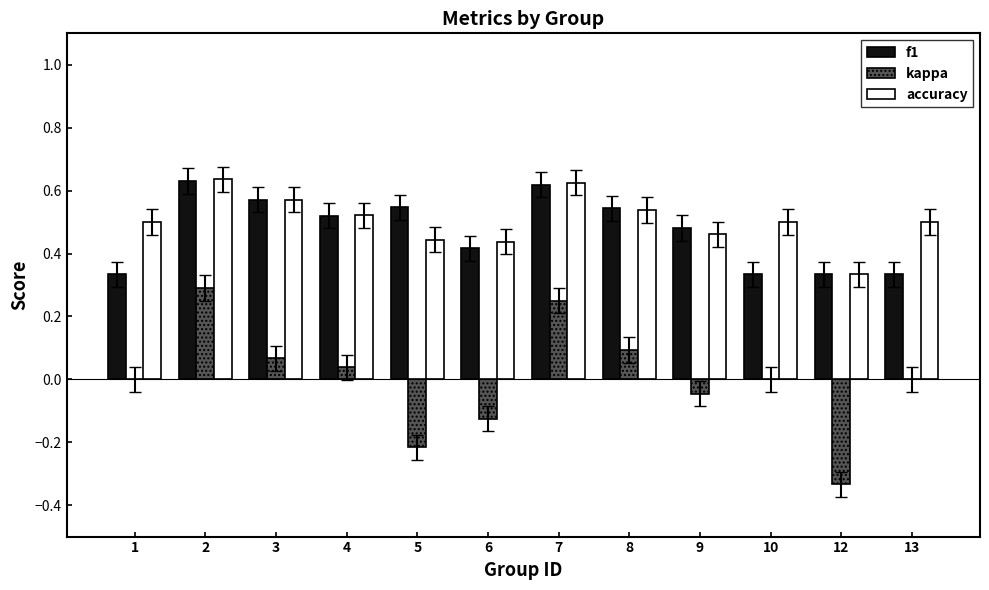

Which series changed the most between 1 and 8?

f1